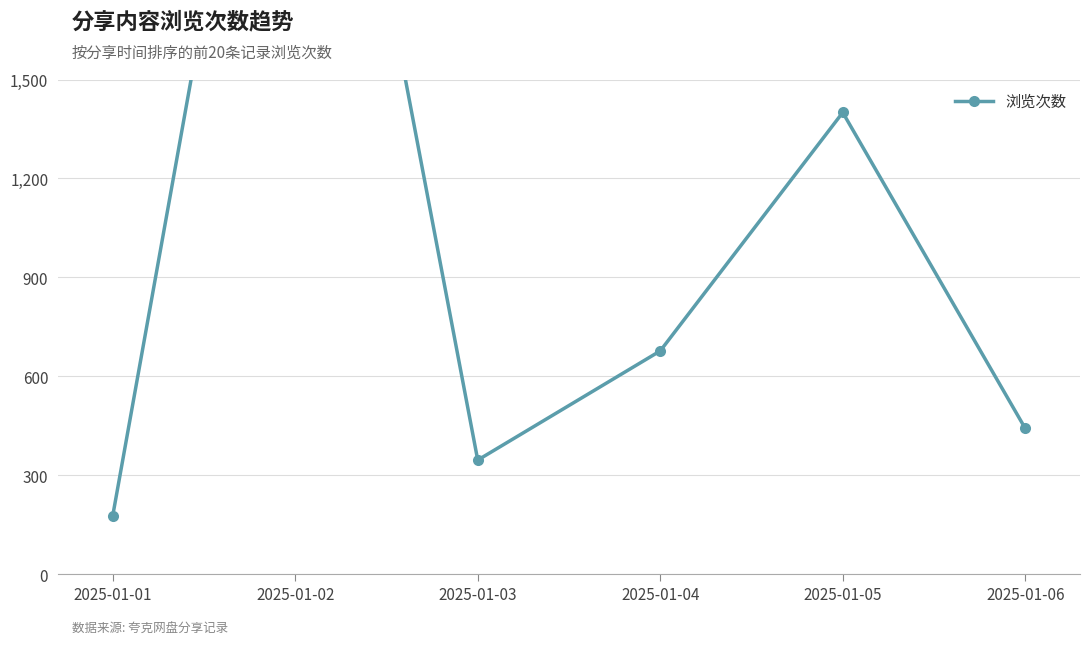

What is the value of the 3rd point from the left?

346